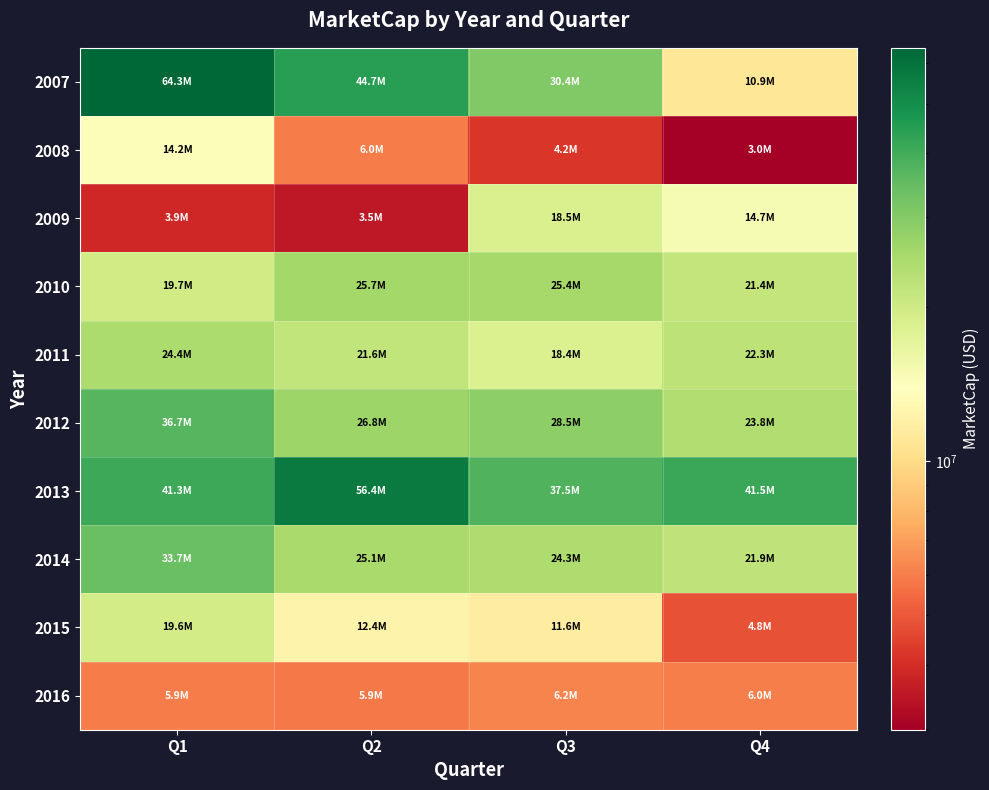

What is the total value across all series at Q2?

228122773.7